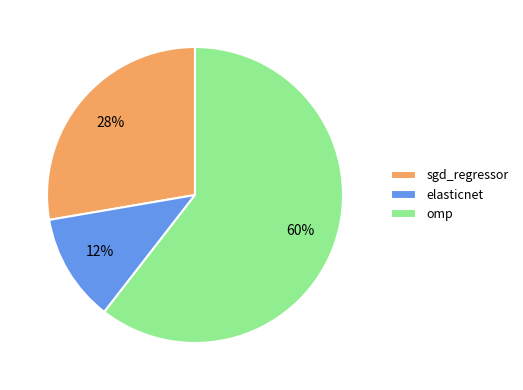

To the nearest percent, what is the difference between the sgd_regressor and elasticnet slice percentages?

16%